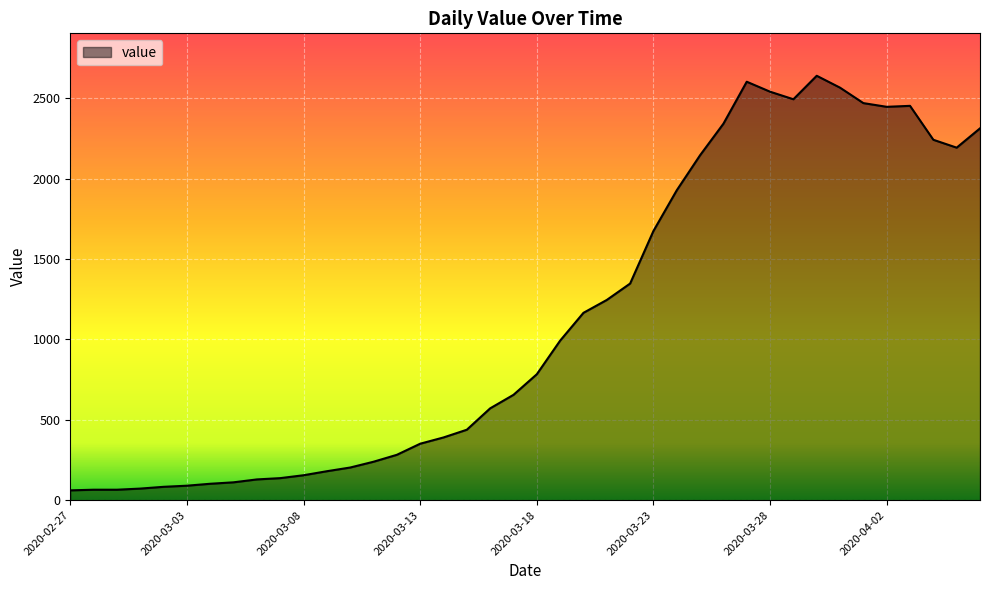

What is the greatest value displayed?

2639